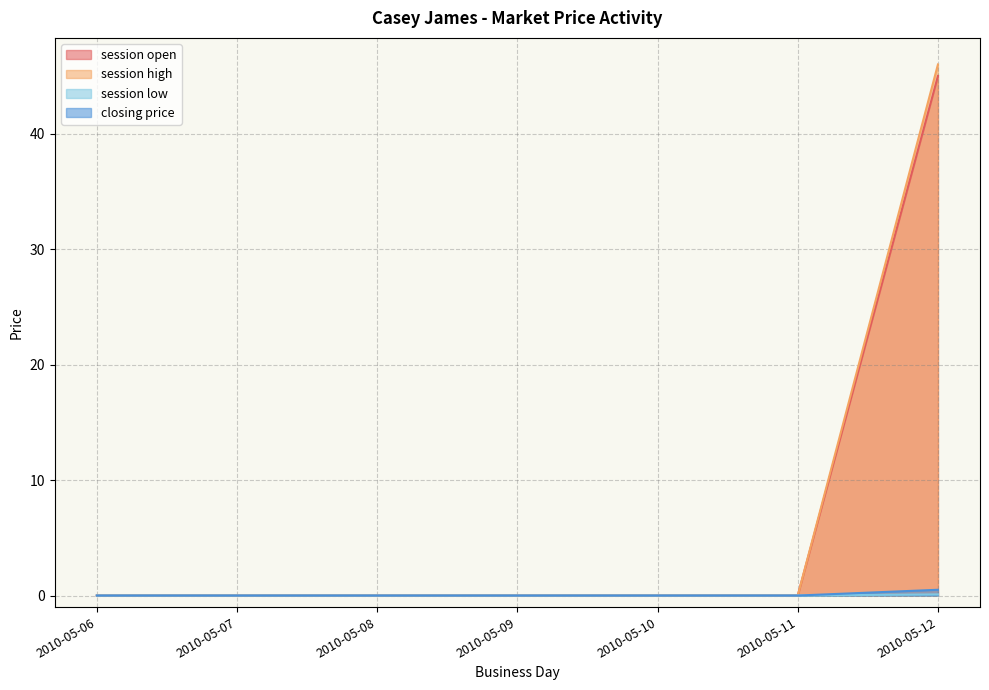

Between 2010-05-12 and 2010-05-06, which is larger?

2010-05-12